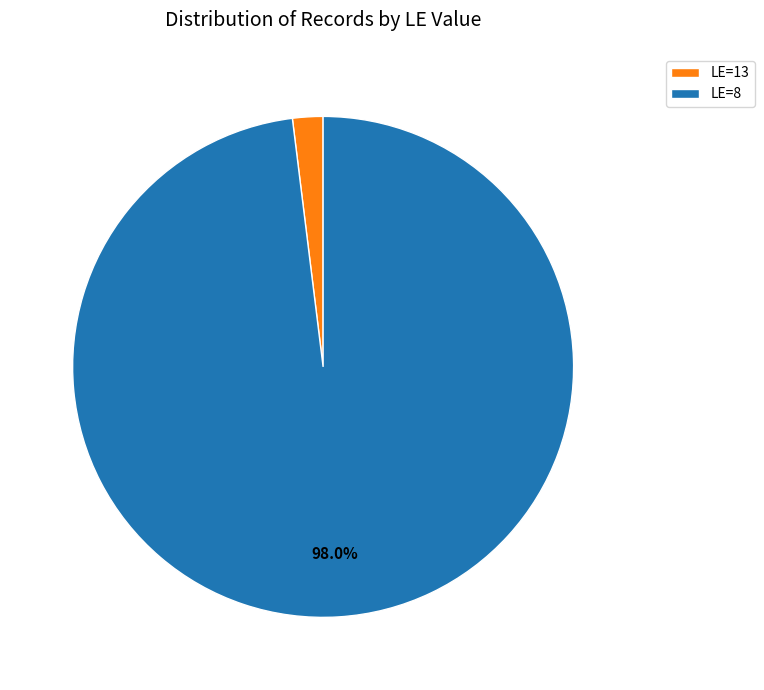

Rank the categories by value from lowest to highest.

LE=13, LE=8